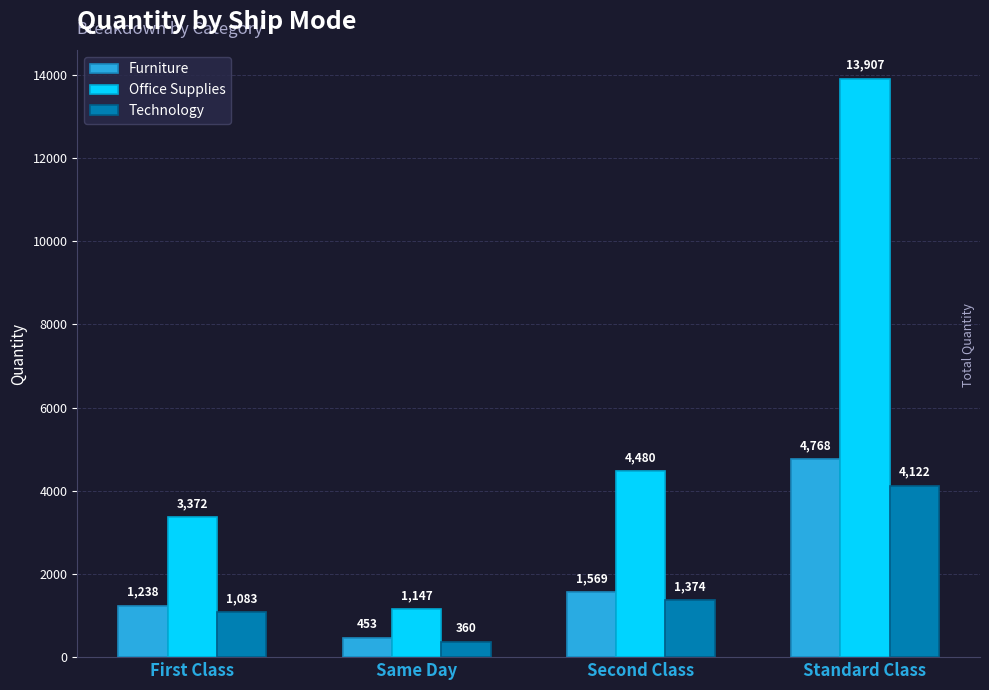

What is the approximate value of Technology at Standard Class, to the nearest 50?

4100